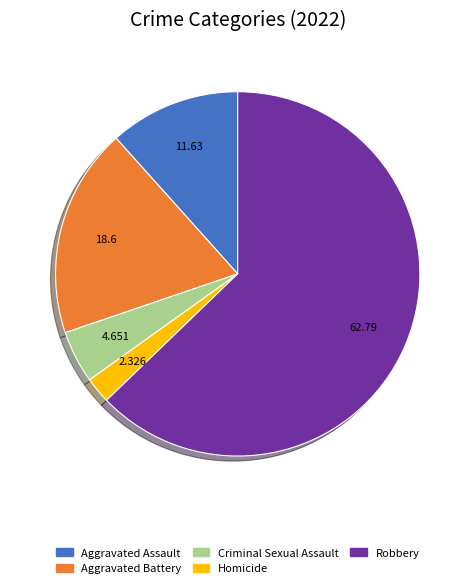

Do Aggravated Assault and Homicide together represent more than half of the pie?

No